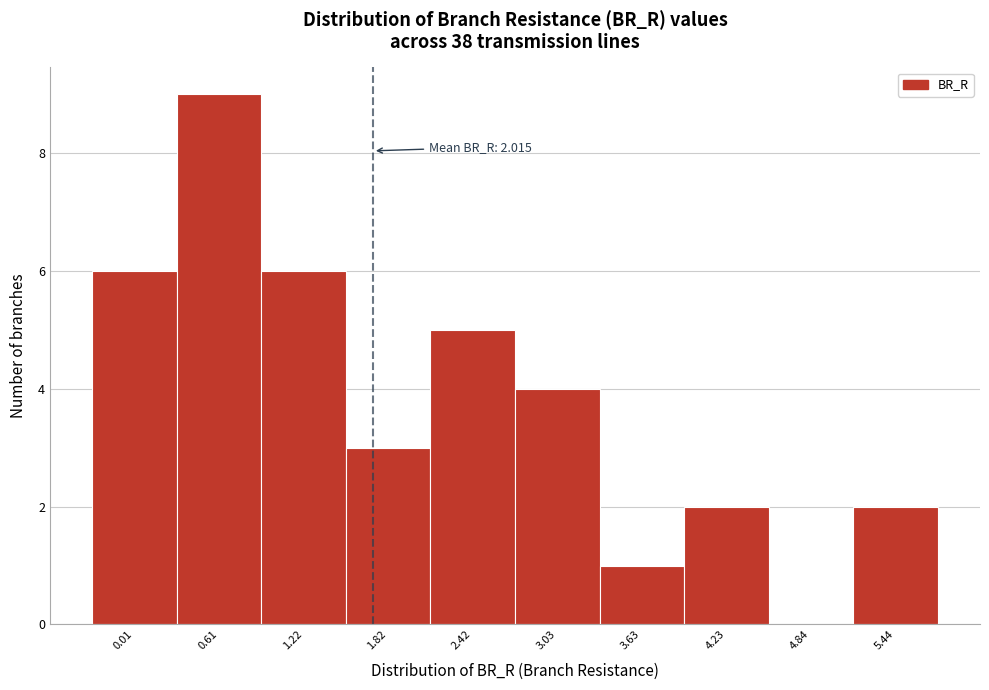

Reading left to right, what are all the values shown in this chart?

0.01=6	0.61=9	1.22=6	1.82=3	2.42=5	3.03=4	3.63=1	4.23=2	4.84=0	5.44=2